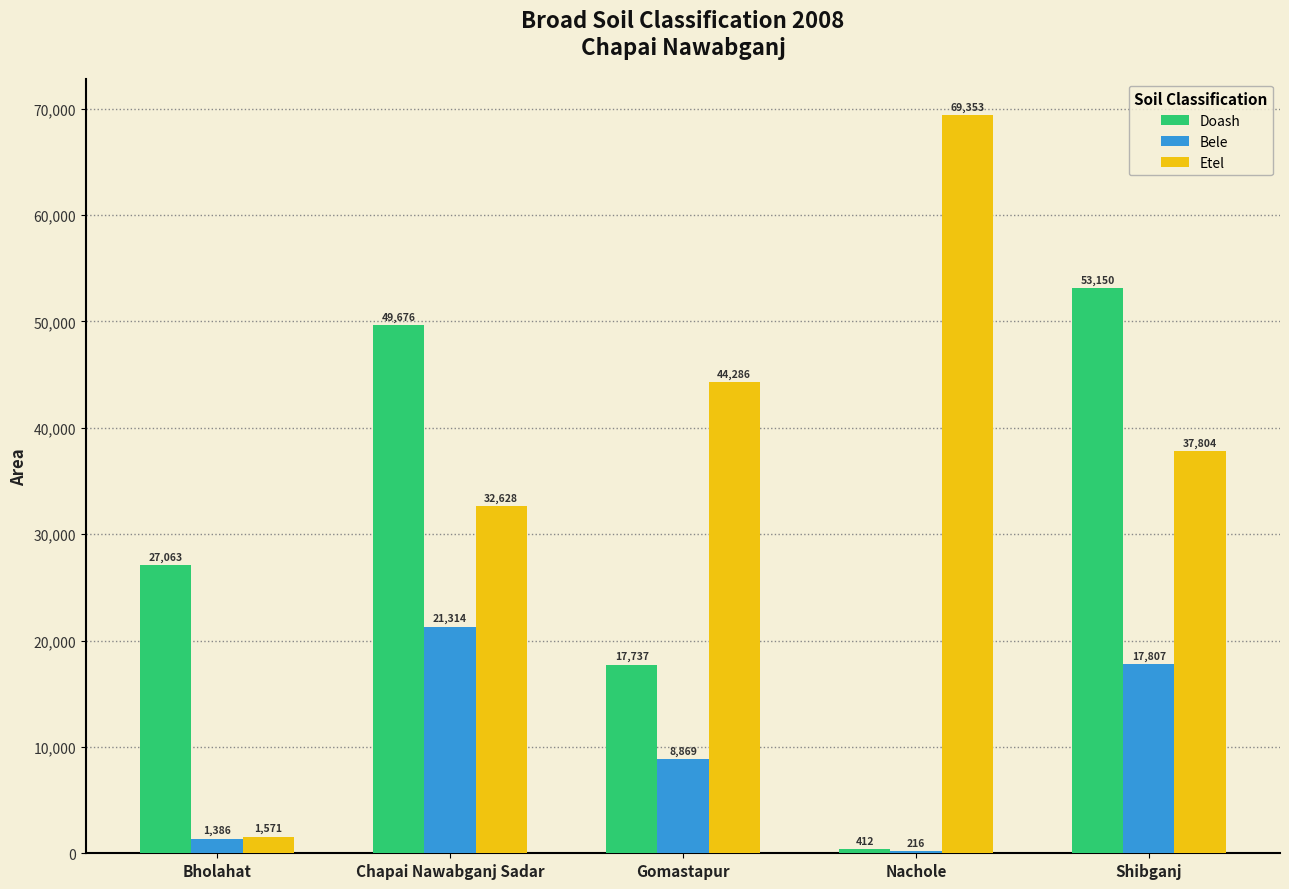

What is the total value across all series at Chapai Nawabganj Sadar?

103618